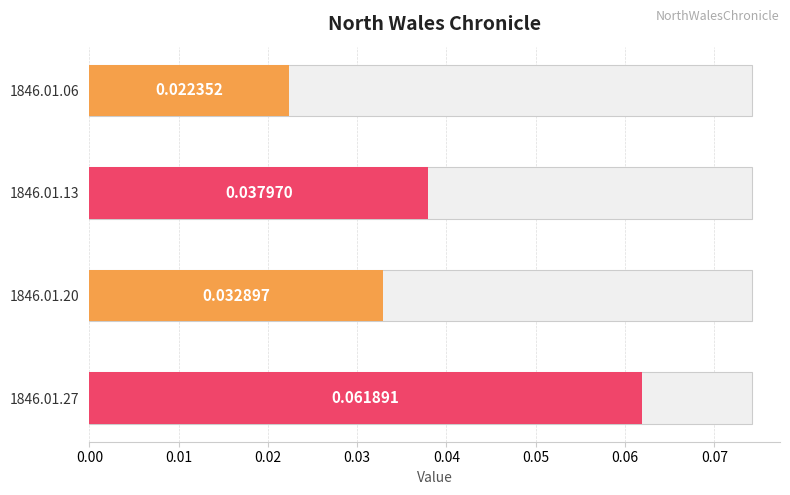

List the labels in order of value, smallest first.

1846.01.06_NorthWalesChronicle, 1846.01.20_NorthWalesChronicle, 1846.01.13_NorthWalesChronicle, 1846.01.27_NorthWalesChronicle